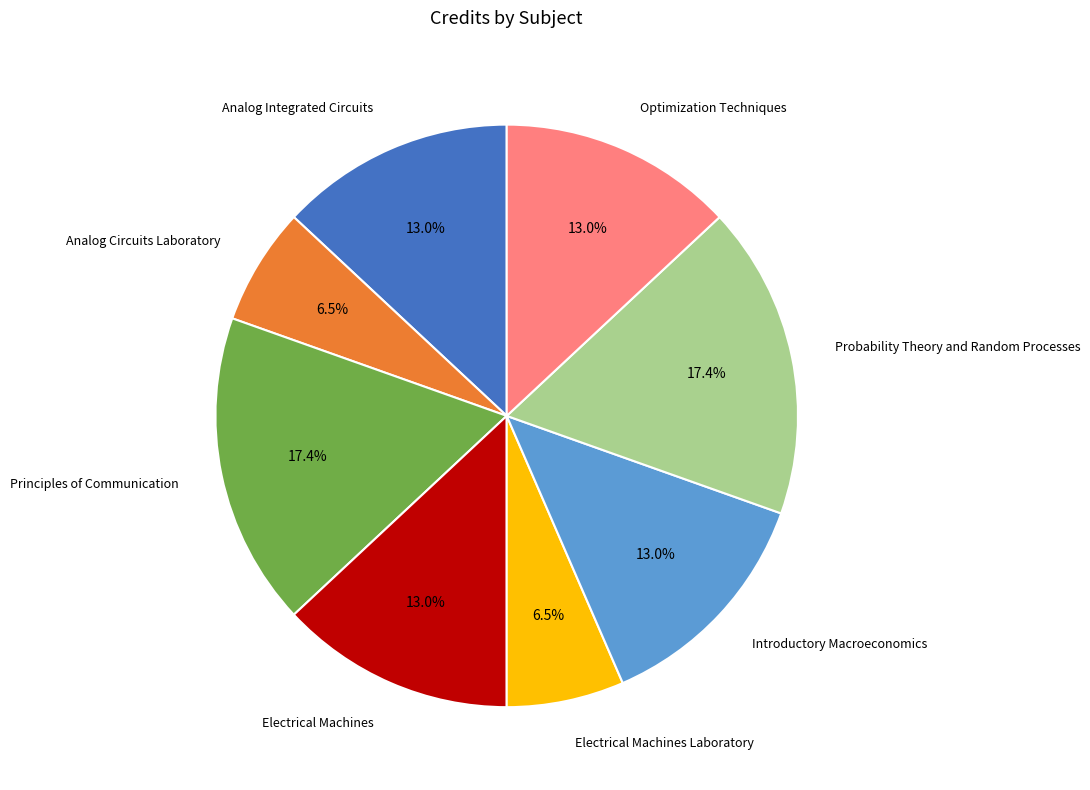

Does Principles of Communication account for over 50% of the chart?

No